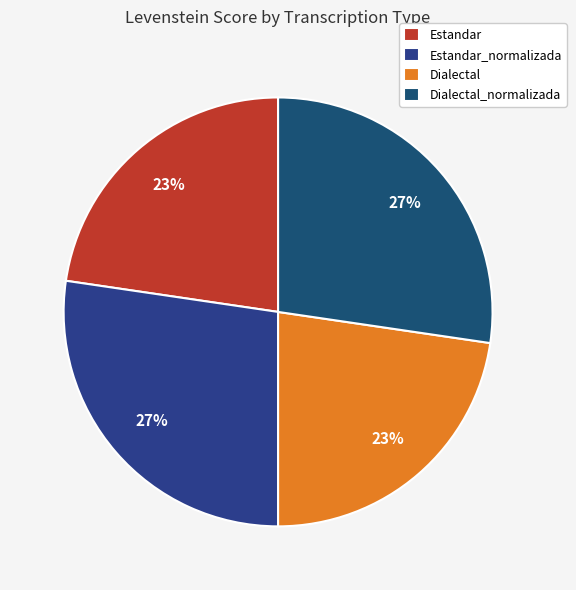

What percentage is the Dialectal slice, to the nearest percent?

23%